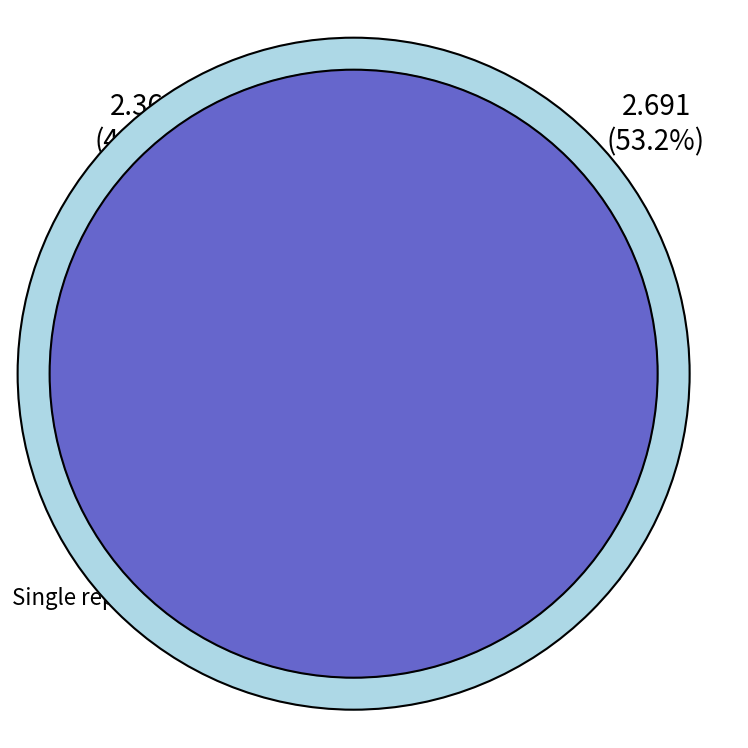

How many segments does this pie chart have?

2